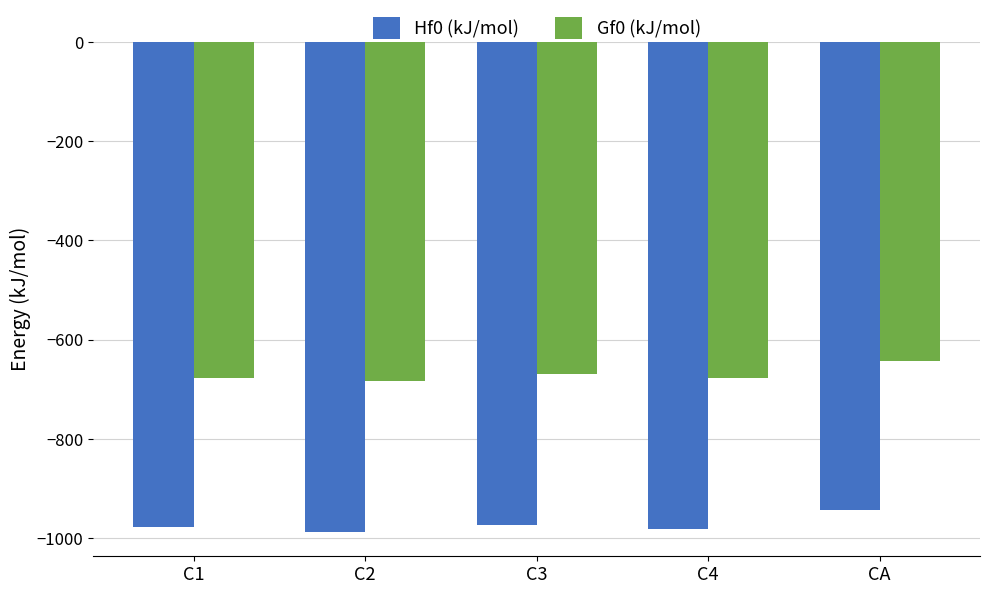

Rank the series at C2 from lowest to highest value.

Hf0 (kJ/mol), Gf0 (kJ/mol)